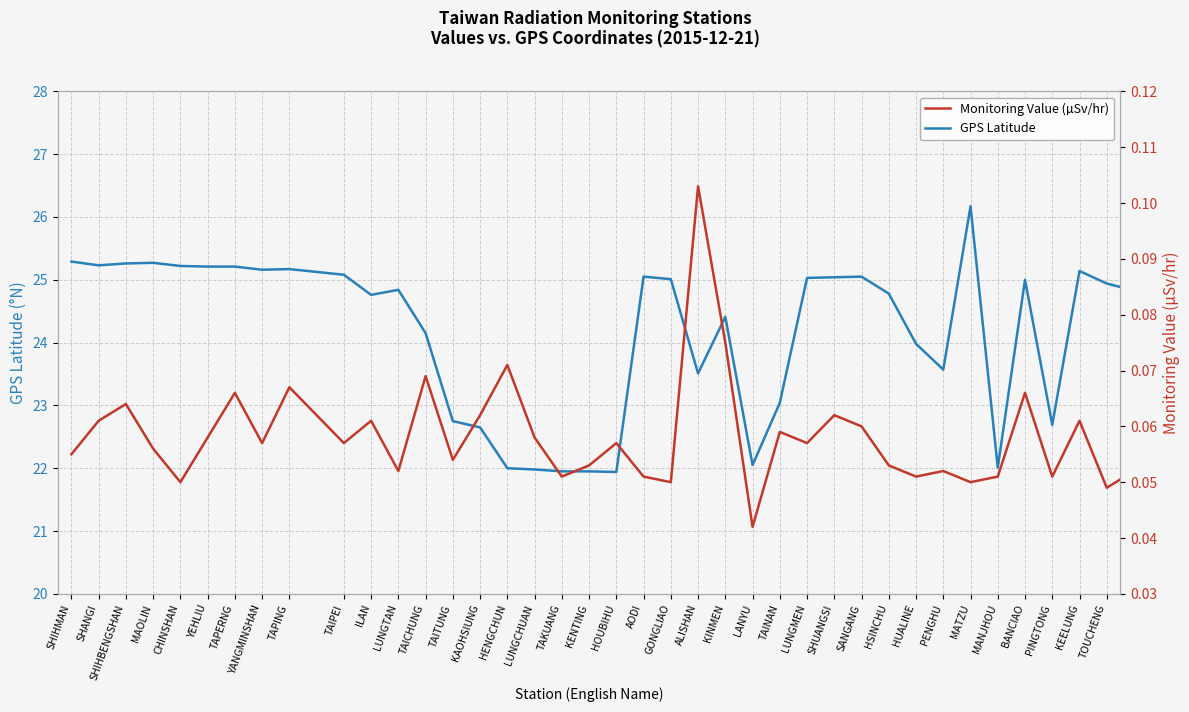

What is the difference between the maximum and minimum values in the GPS Latitude series?

4.2